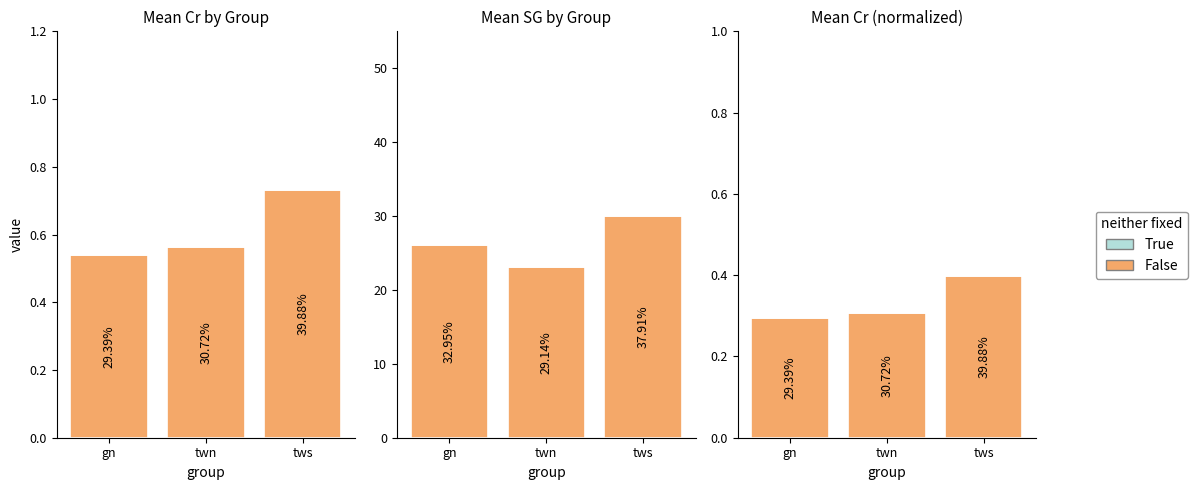

The value of True at tws is 0.0. True or false?

True